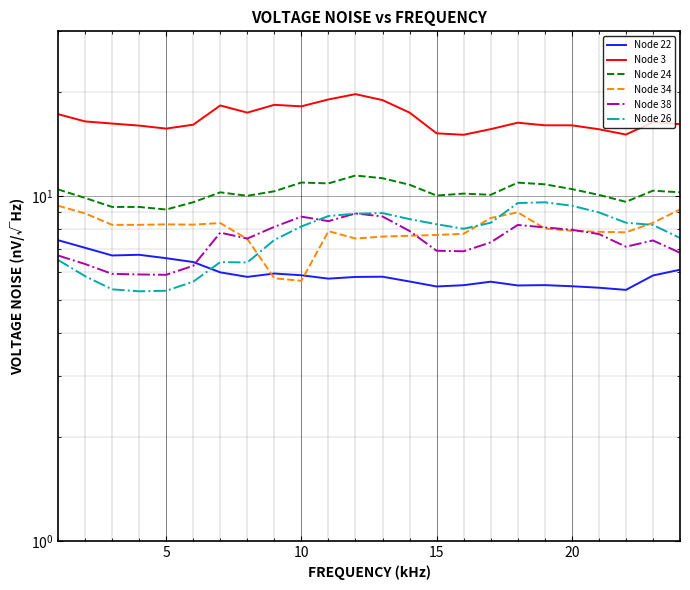

What is the average value of the Node 24 series?

10.3